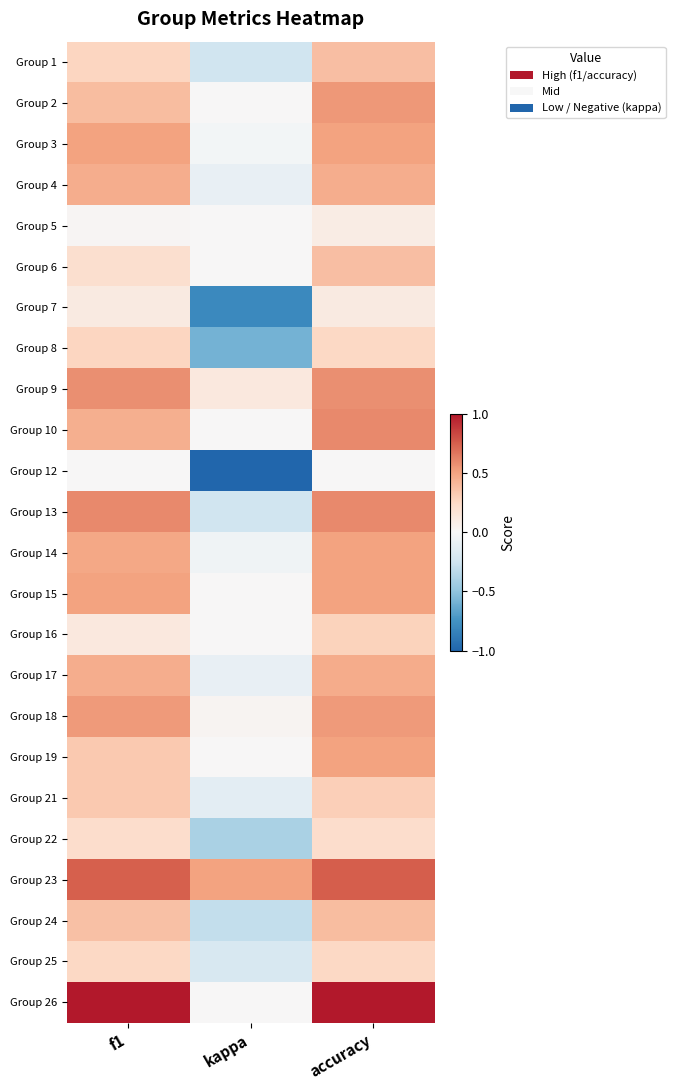

Between kappa and f1, which is larger?

f1